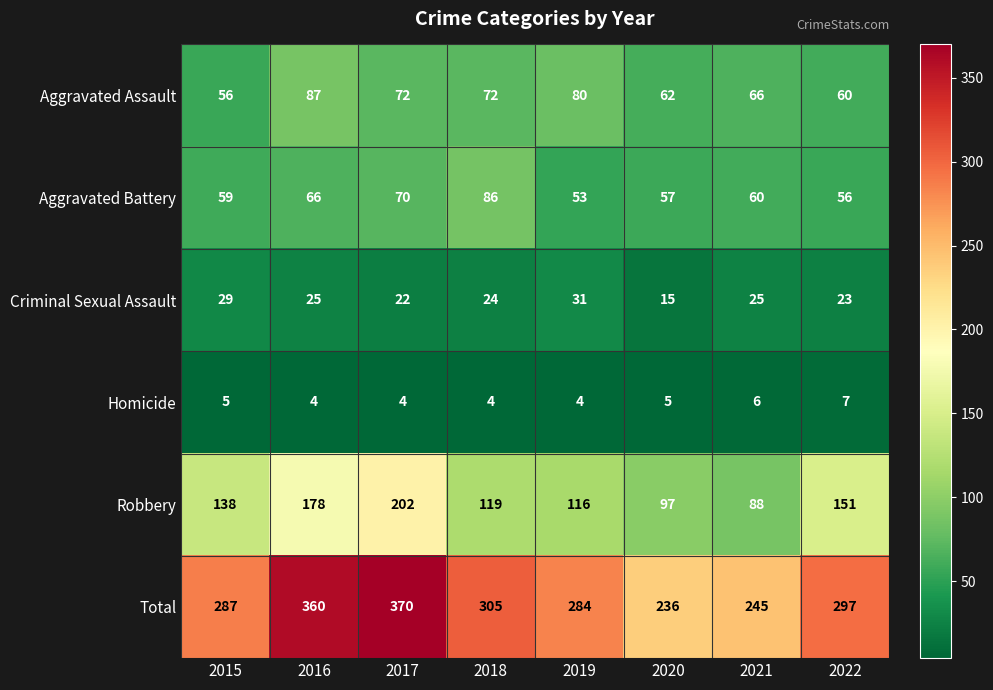

Read the Homicide value at 2021.

6